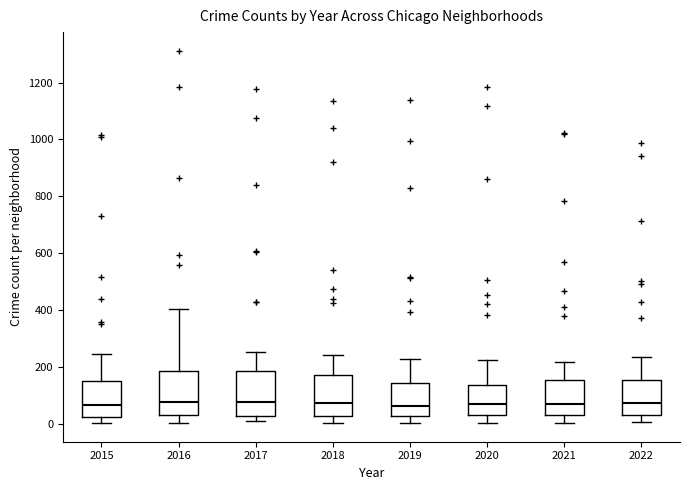

Reading left to right, transcribe this box plot: for each box, give where its median line is, the range the box spans, and where its two whiskers end, as read against the y-axis. The values are not printed on the chart, so give them approximately, as read against the axis.

2015: median 60, box 20 to 140, whiskers 0 to 240
2016: median 80, box 40 to 180, whiskers 0 to 400
2017: median 80, box 20 to 180, whiskers 0 to 260
2018: median 80, box 20 to 160, whiskers 0 to 240
2019: median 60, box 20 to 140, whiskers 0 to 220
2020: median 60, box 20 to 140, whiskers 0 to 220
2021: median 60, box 40 to 160, whiskers 0 to 220
2022: median 80, box 40 to 160, whiskers 0 to 240